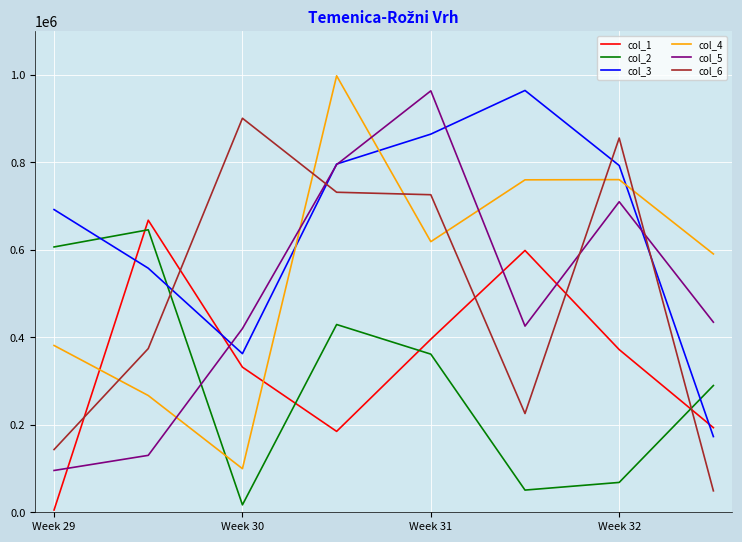

What is the greatest value displayed?

997847